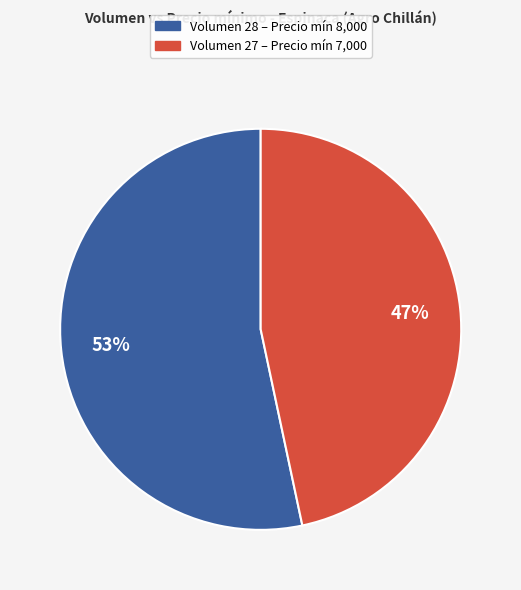

To the nearest percent, what is the average slice percentage?

50%